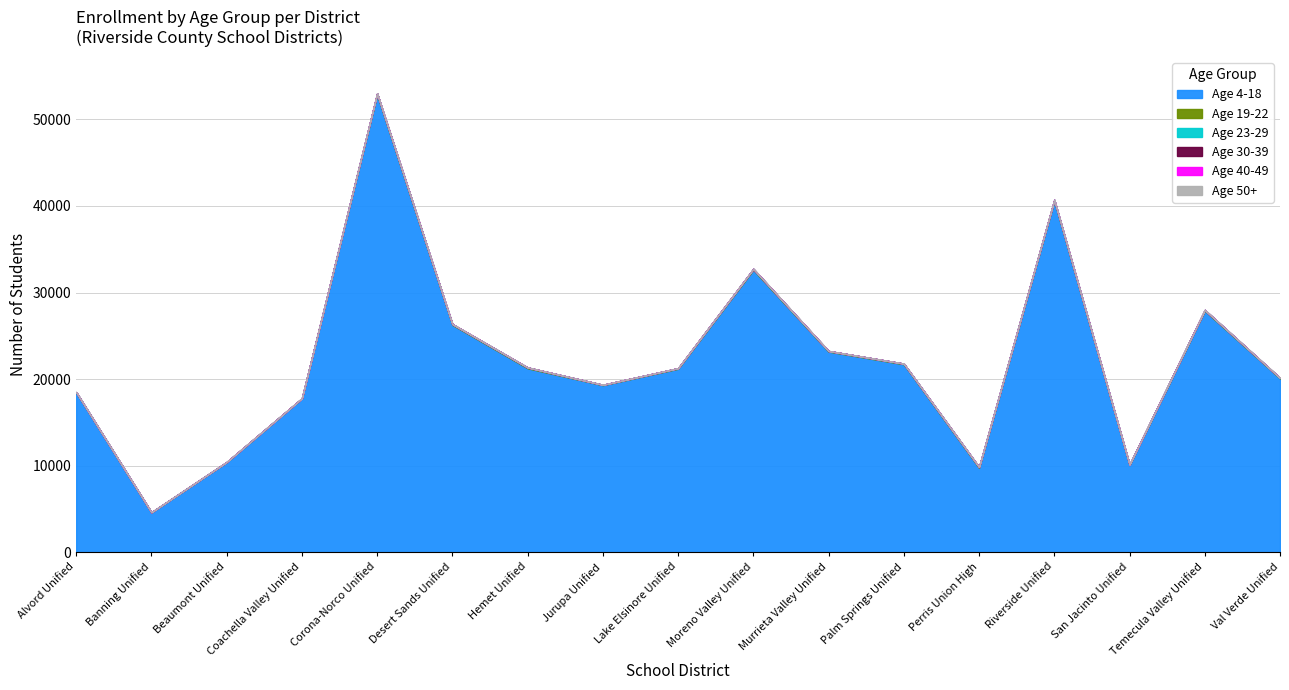

What is the label of the 14th point from the left?

Riverside Unified